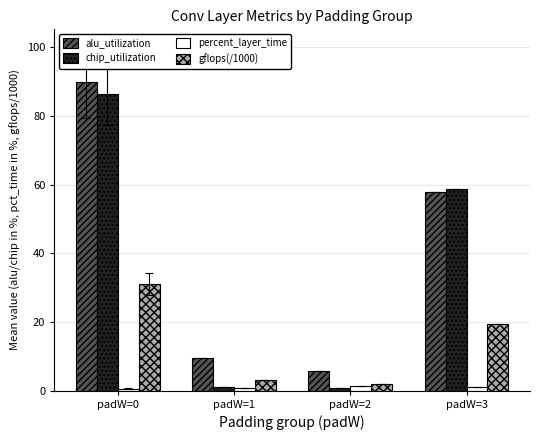

What are all the series names shown in the legend?

alu_utilization, chip_utilization, percent_layer_time, gflops(/1000)